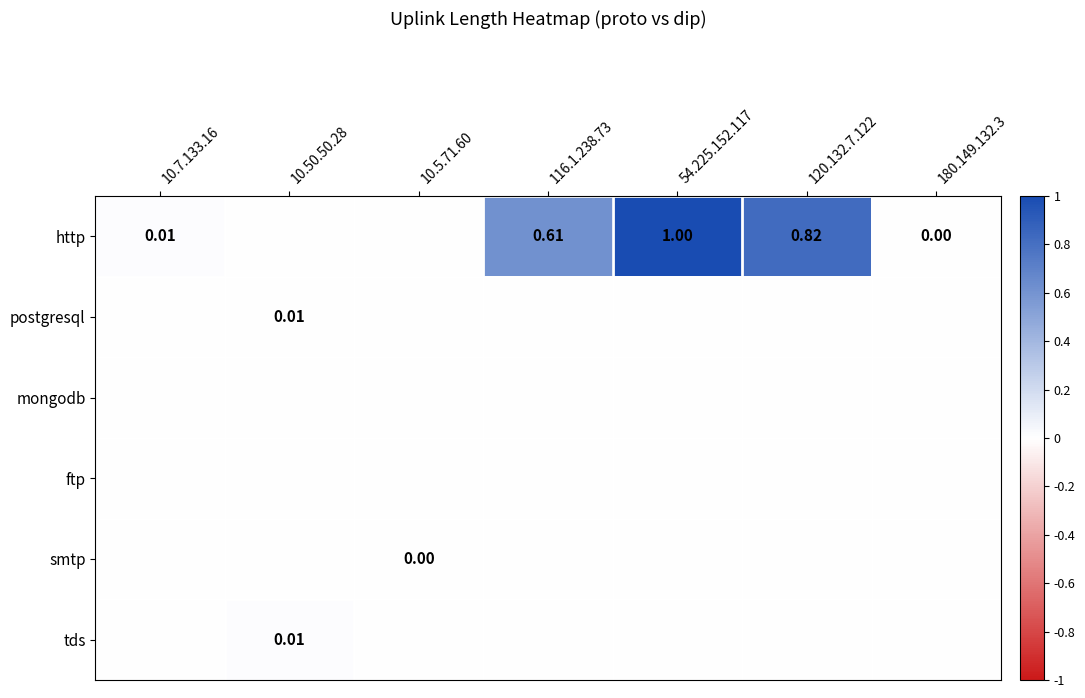

Between 54.225.152.117 and 180.149.132.3, which series saw the biggest shift?

http